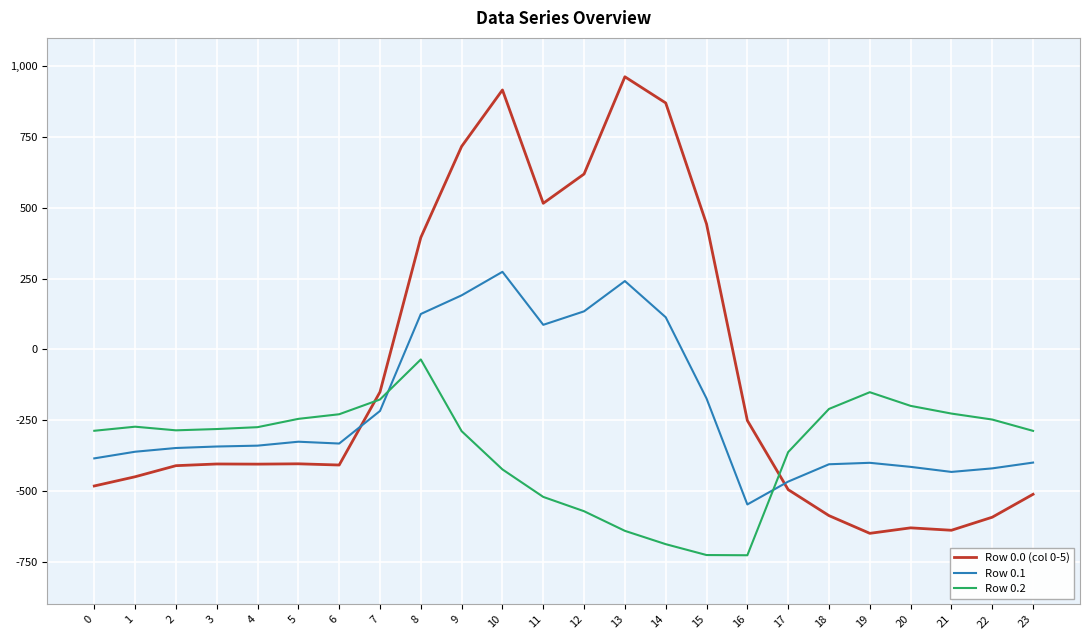

What is the difference between the highest and lowest values at 3?

123.4